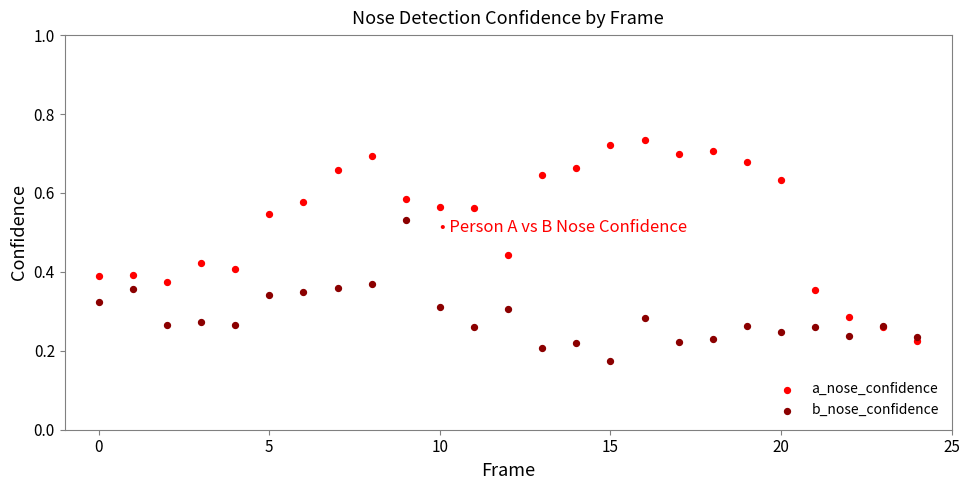

Which series has the largest Y range (max minus min)?

a_nose_confidence